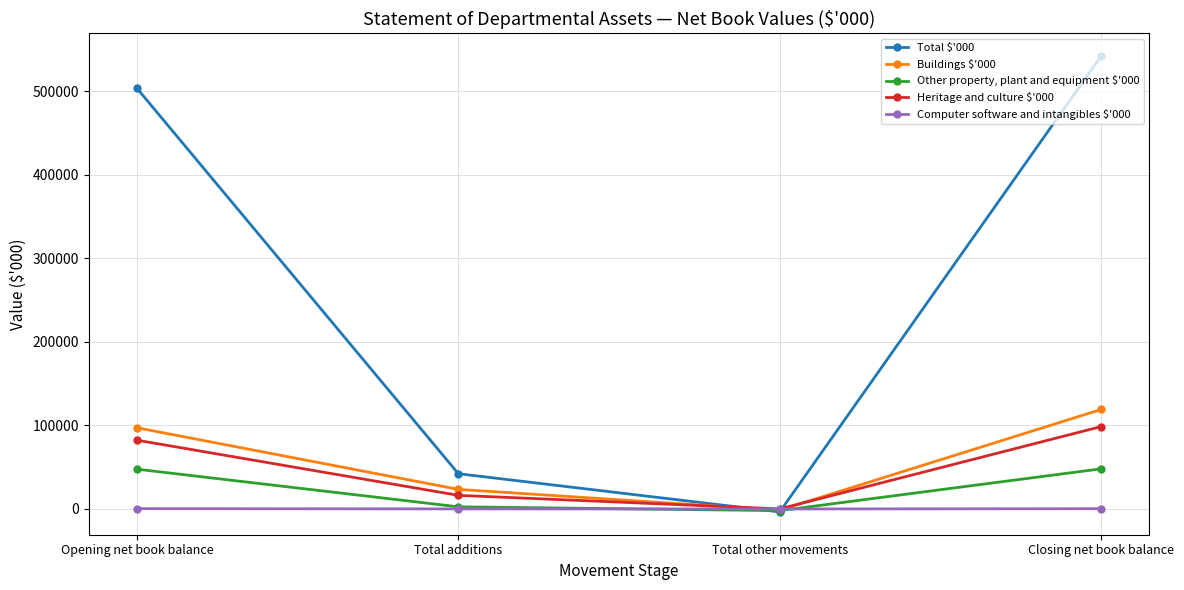

How many interior local valleys does the Computer software and intangibles $'000 series have?

1